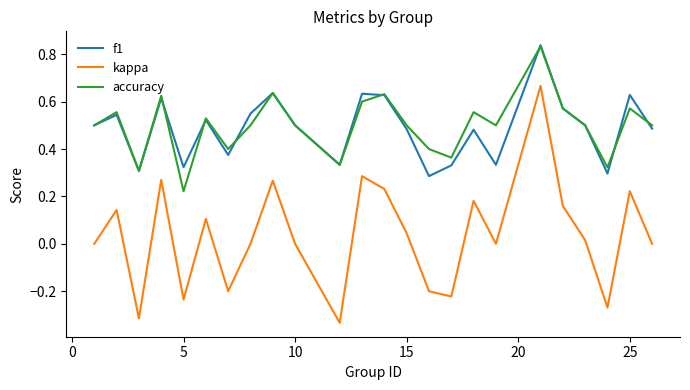

Which series has the widest spread of values?

kappa